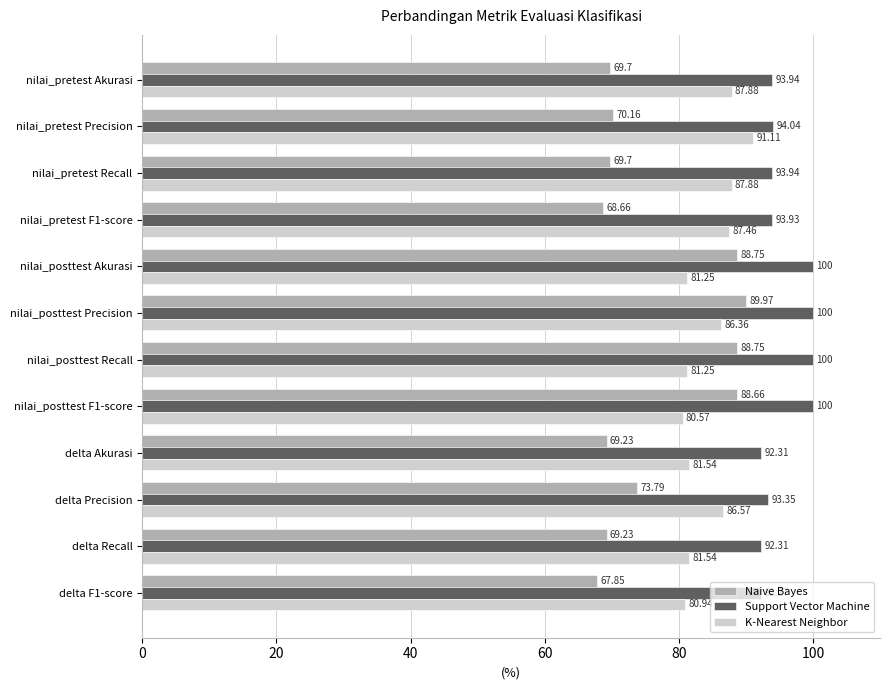

What is the difference between the second highest and second lowest values in the Naive Bayes series?

20.1